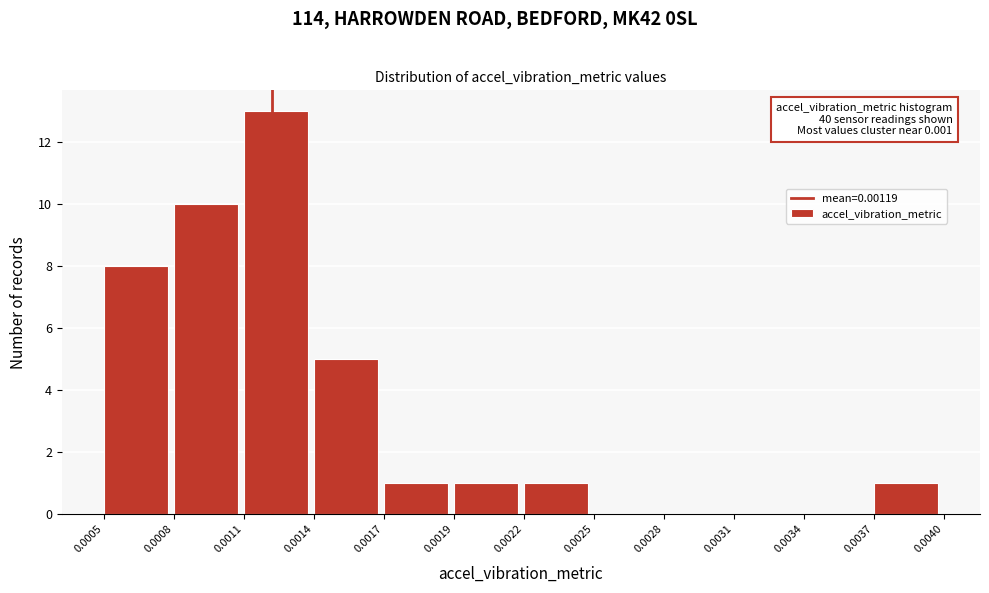

Reading left to right, what are all the values shown in this chart?

0.0005=8	0.0008=10	0.0011=13	0.0014=5	0.0017=1	0.0019=1	0.0022=1	0.0025=0	0.0028=0	0.0031=0	0.0034=0	0.0037=1